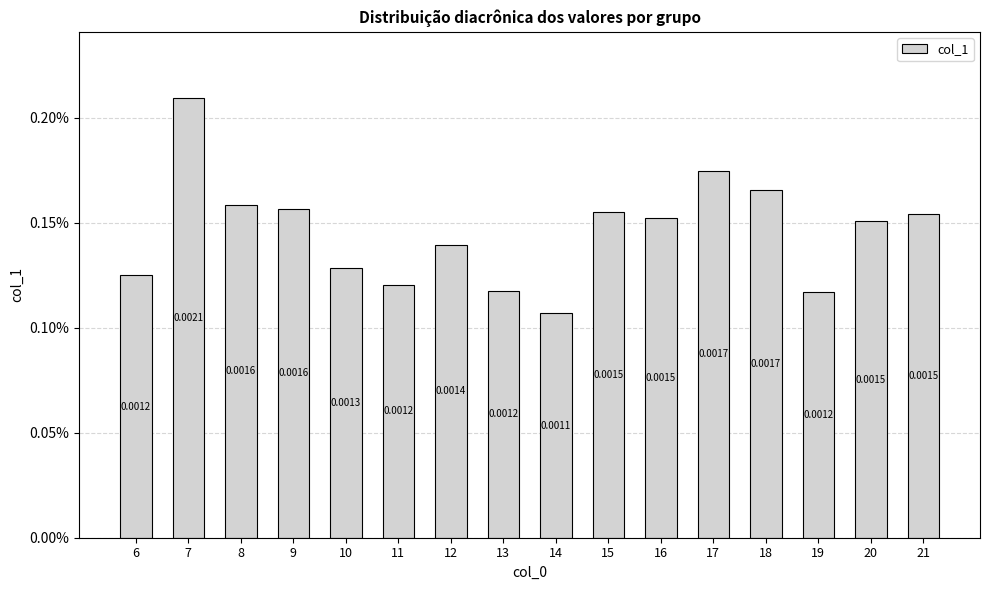

Rank the categories by value from lowest to highest.

14, 19, 13, 11, 6, 10, 12, 20, 16, 21, 15, 9, 8, 18, 17, 7